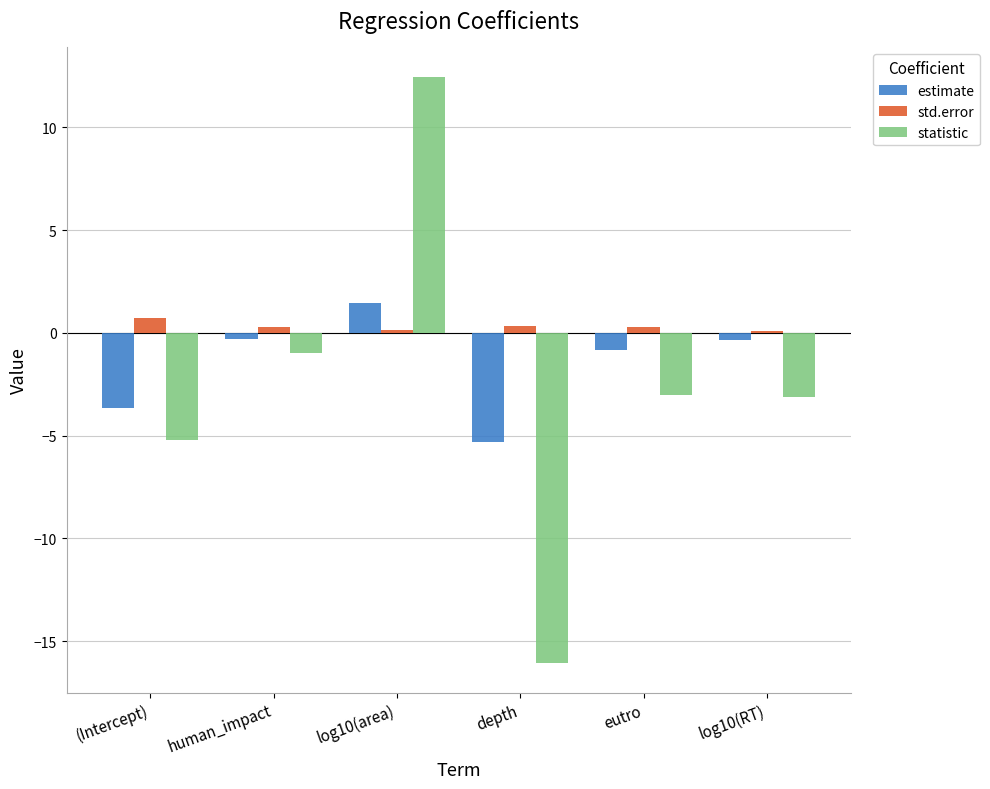

Rank the series by their maximum value, from highest to lowest.

statistic, estimate, std.error